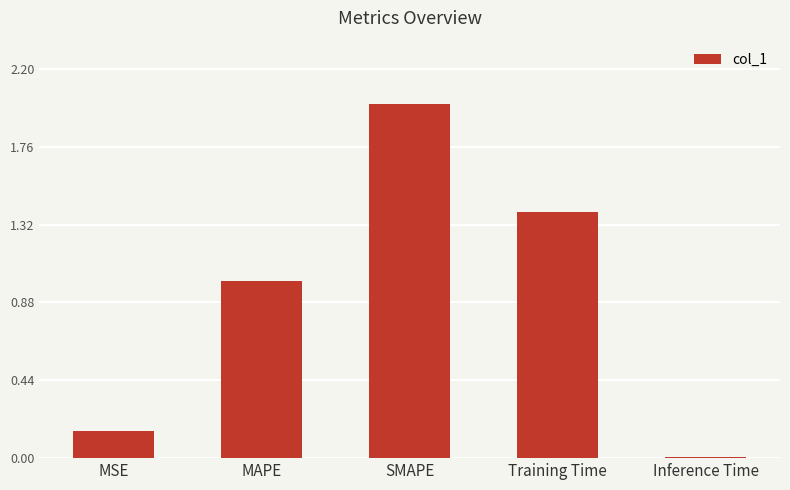

Are the bars horizontal?

No